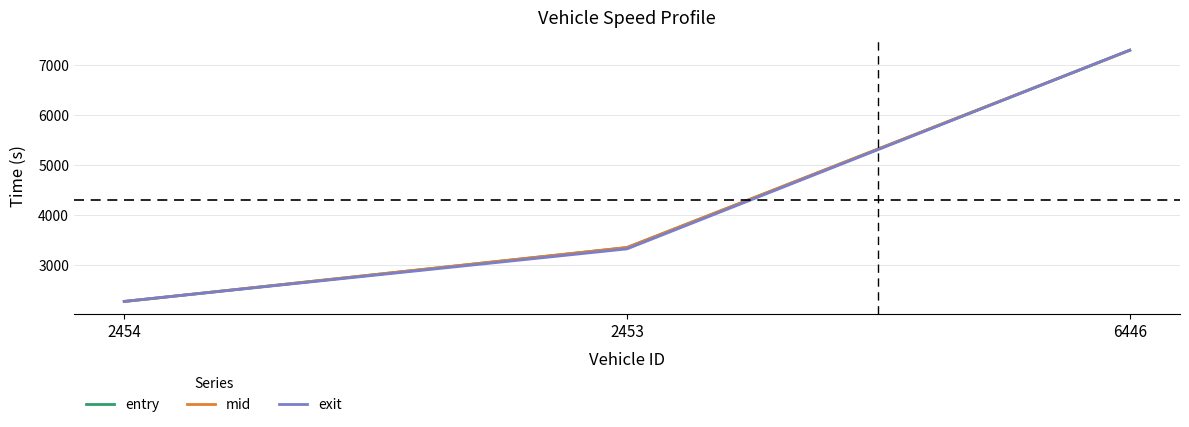

Count the number of categories in the chart.

3